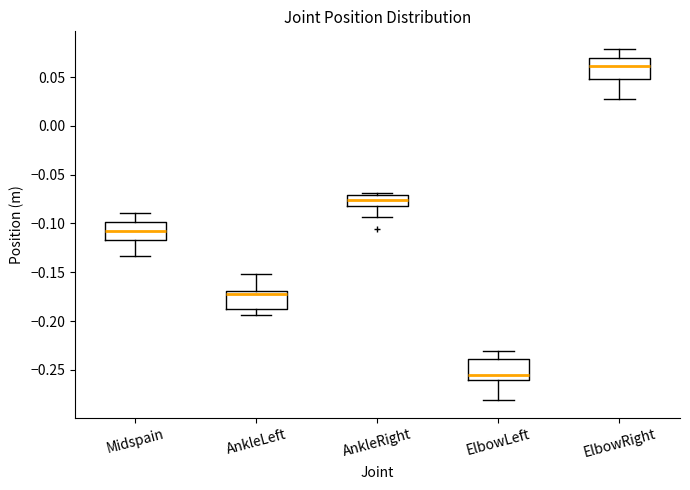

Reading left to right, read every box against the y-axis: the position of its median line, the range the box covers, and the ends of its whiskers. The values are not printed on the chart, so give them approximately, as read against the axis.

Midspain: median -0.110, box -0.115 to -0.100, whiskers -0.135 to -0.090
AnkleLeft: median -0.170 (just below the box's upper edge), box -0.190 to -0.170, whiskers -0.195 to -0.150
AnkleRight: median -0.075, box -0.080 to -0.070, whiskers -0.095 to -0.070 (just above the box's upper edge)
ElbowLeft: median -0.255, box -0.260 to -0.240, whiskers -0.280 to -0.230
ElbowRight: median 0.060, box 0.050 to 0.070, whiskers 0.025 to 0.080